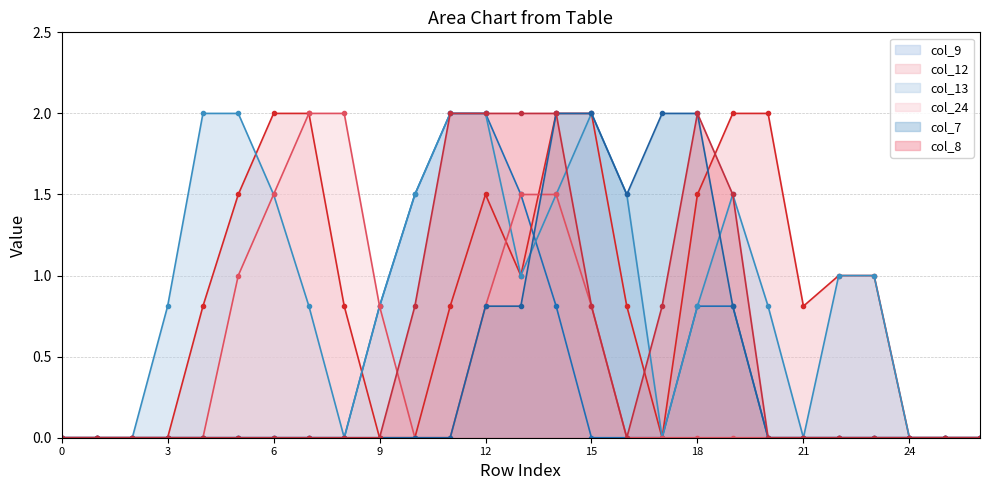

Between 5 and 6, which series saw the biggest shift?

col_12